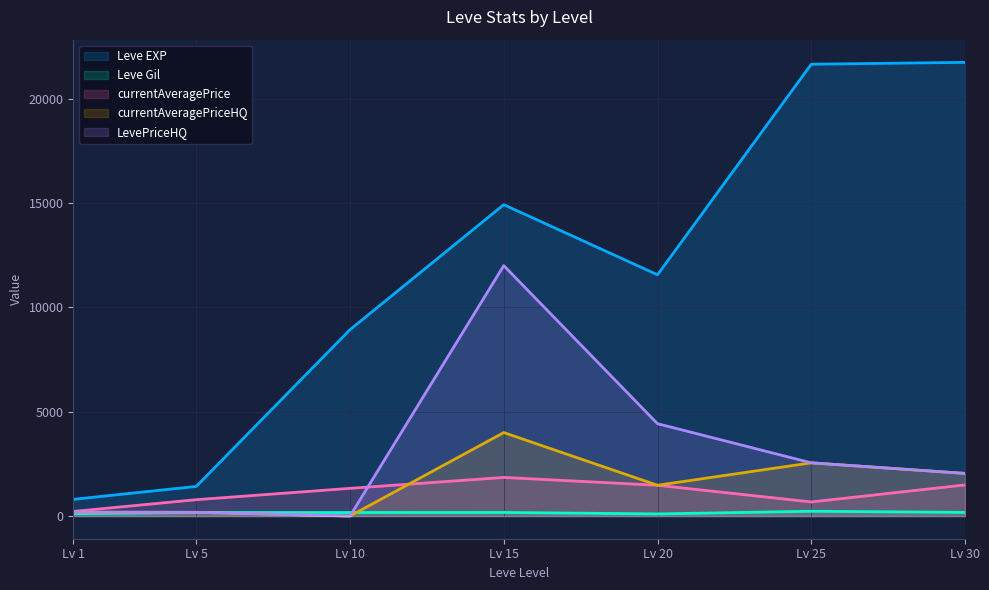

Is the value of Leve EXP at Lv 1 greater than the value of currentAveragePriceHQ at Lv 1?

Yes